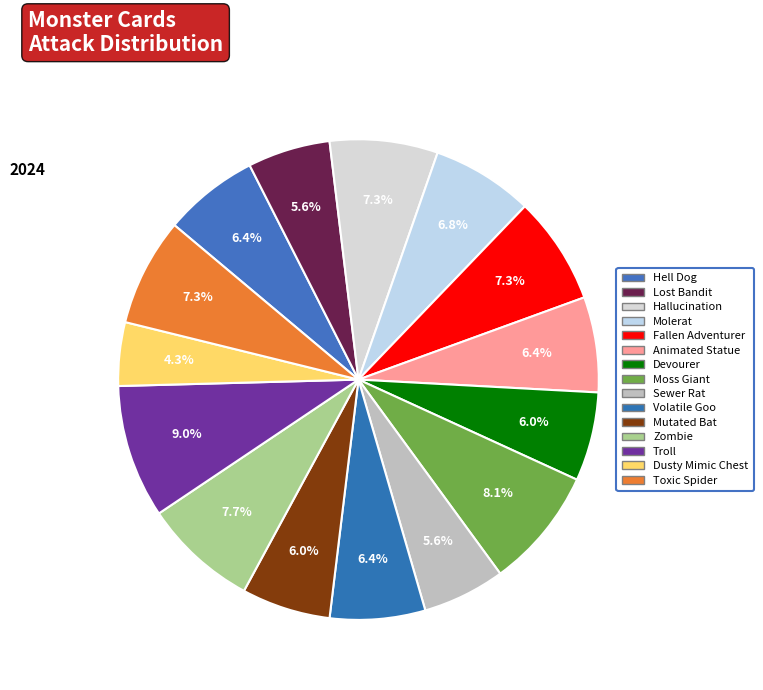

What percentage is NOT represented by Toxic Spider?

92.7%